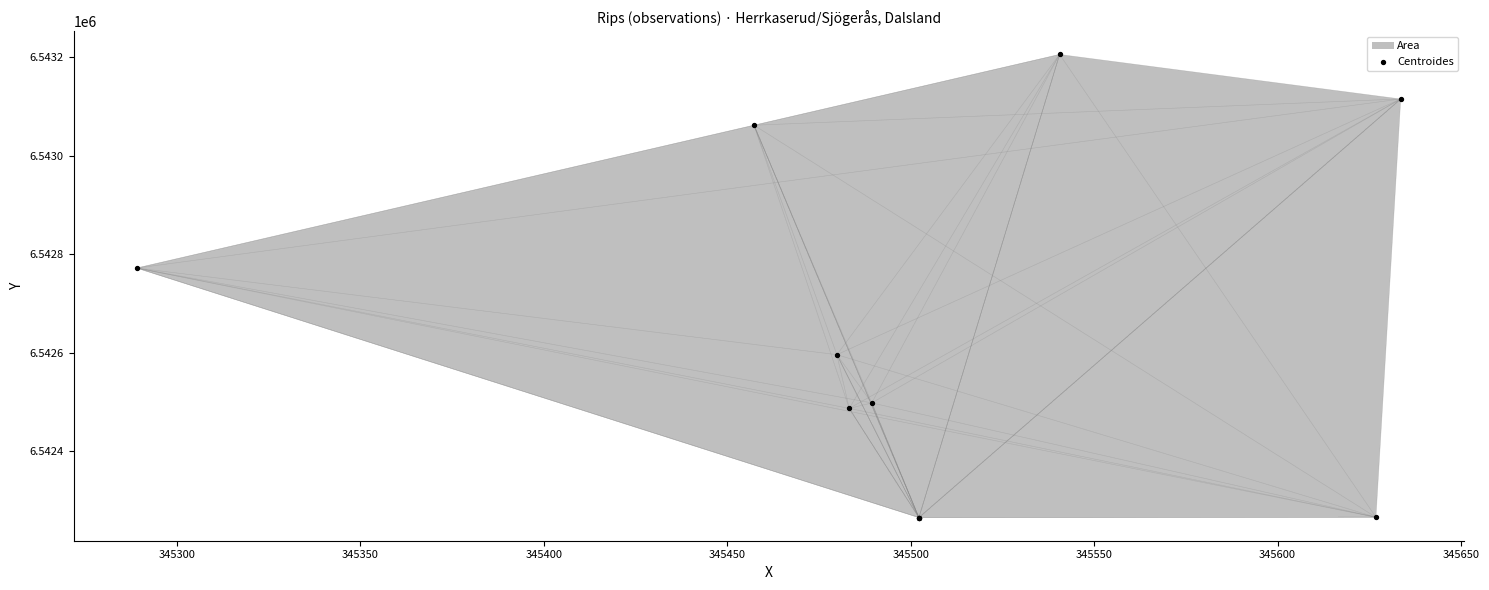

What Y value in the scatter plot is closest to 6542735?

6542771.7